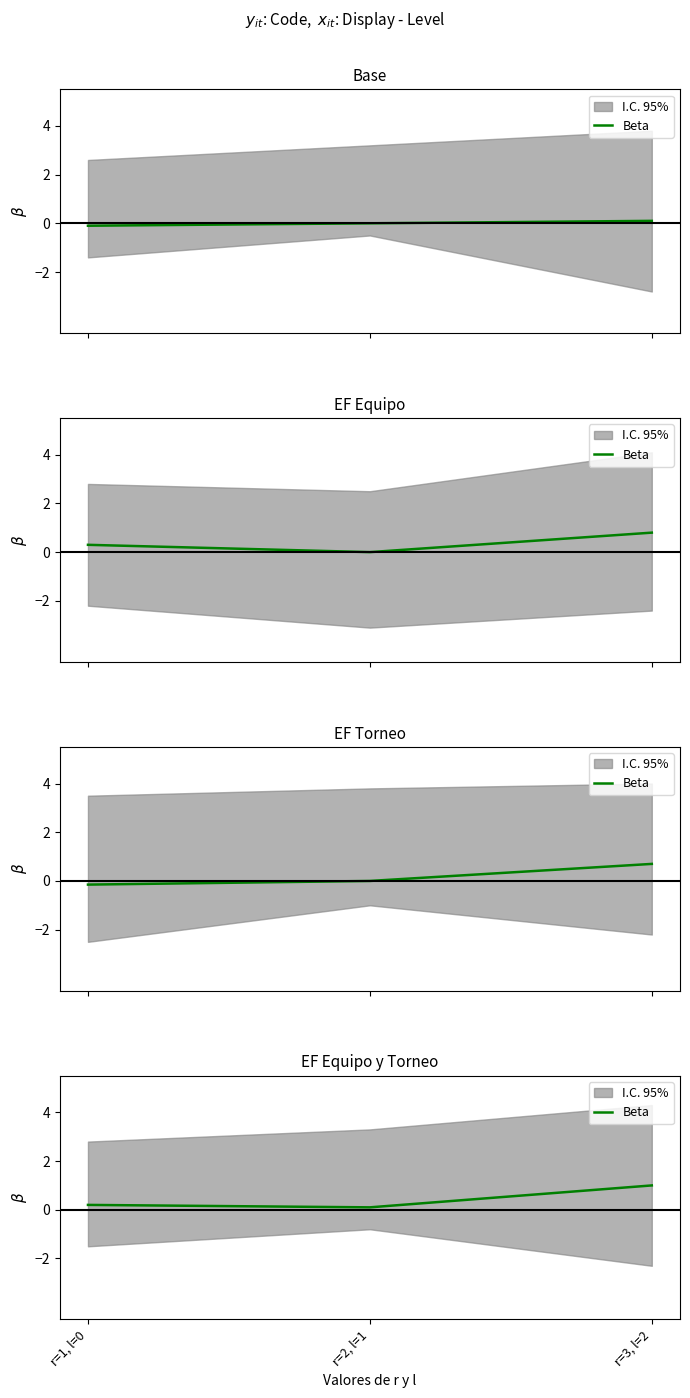

At which category does the chart reach its minimum across all series?

r=2, l=1